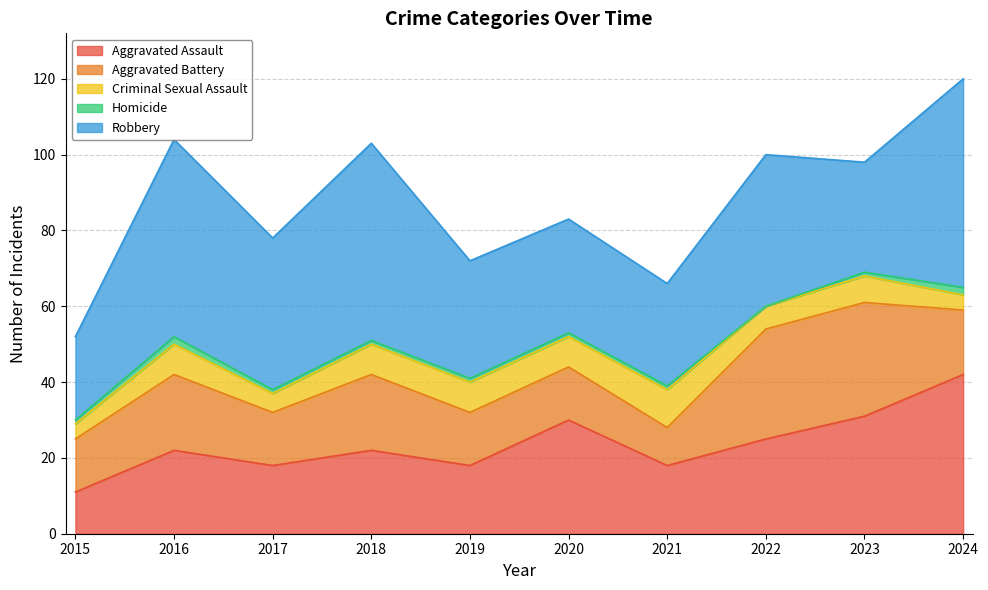

How many interior local peaks does the Robbery series have?

3